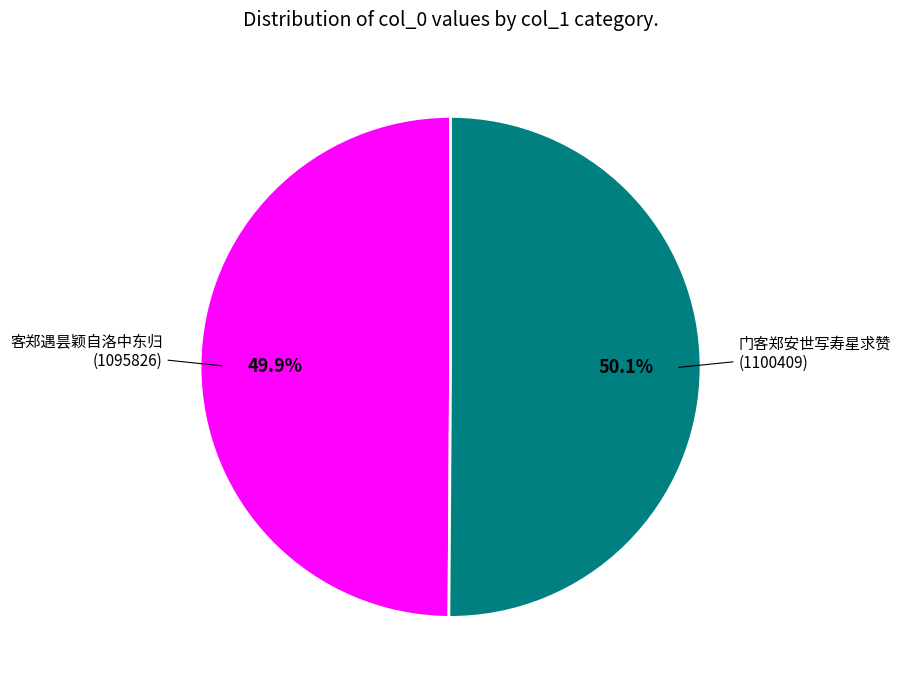

Is there any slice that represents more than half of the pie?

Yes